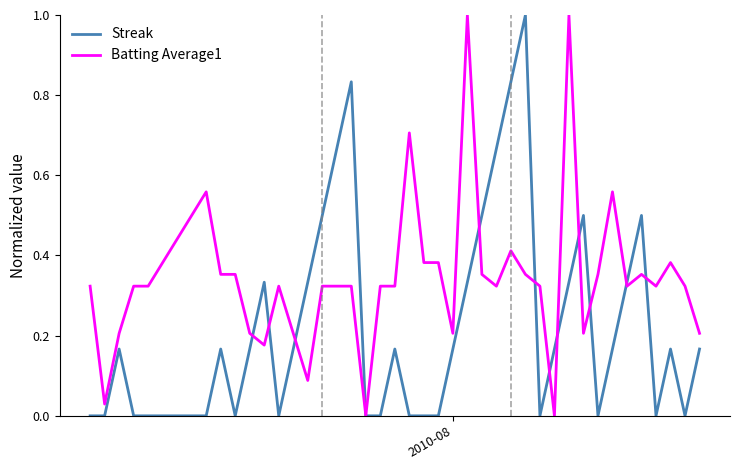

Rank the series by their average value, from highest to lowest.

Batting Average1, Streak